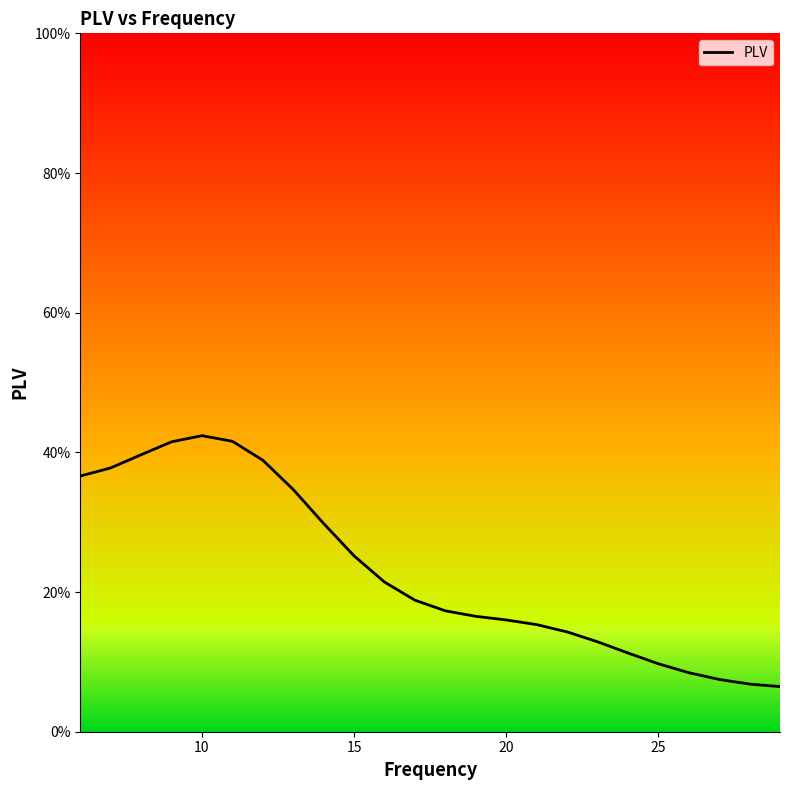

The chart shows a value of 0.7 at 30. True or false?

False